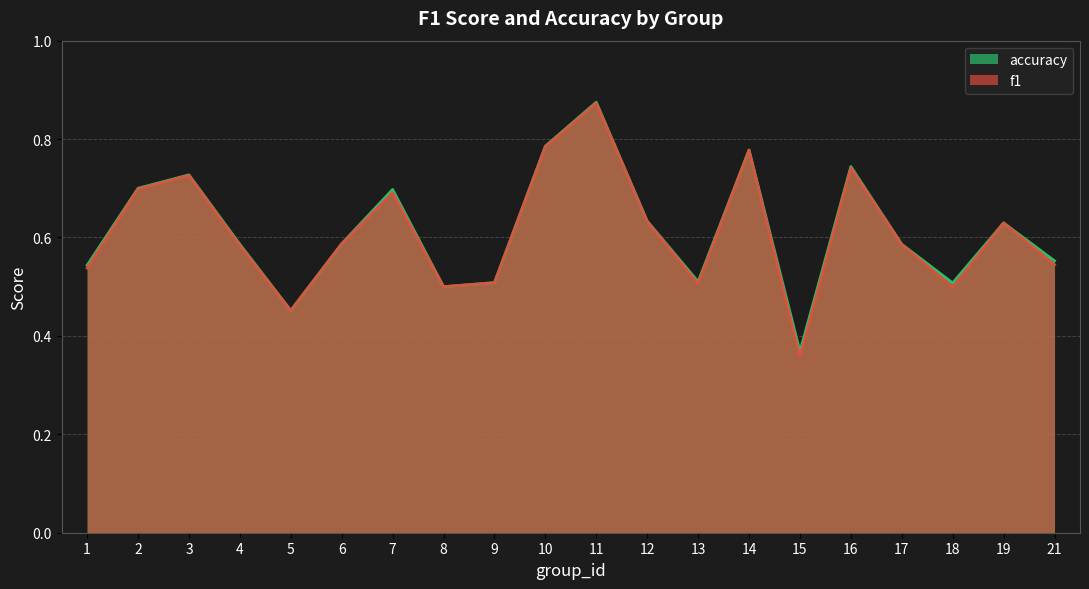

True or false: accuracy has a value of 0.7 at 16.

True